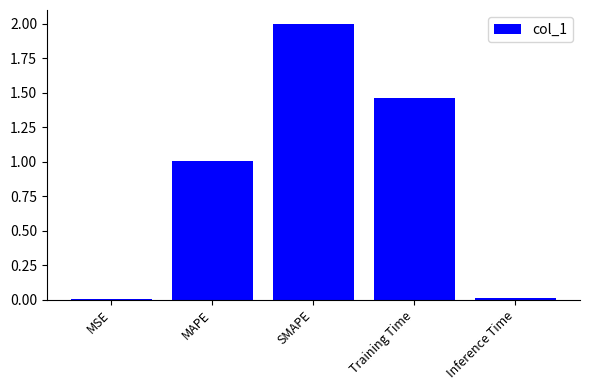

The value at MAPE is 1.7. True or false?

False